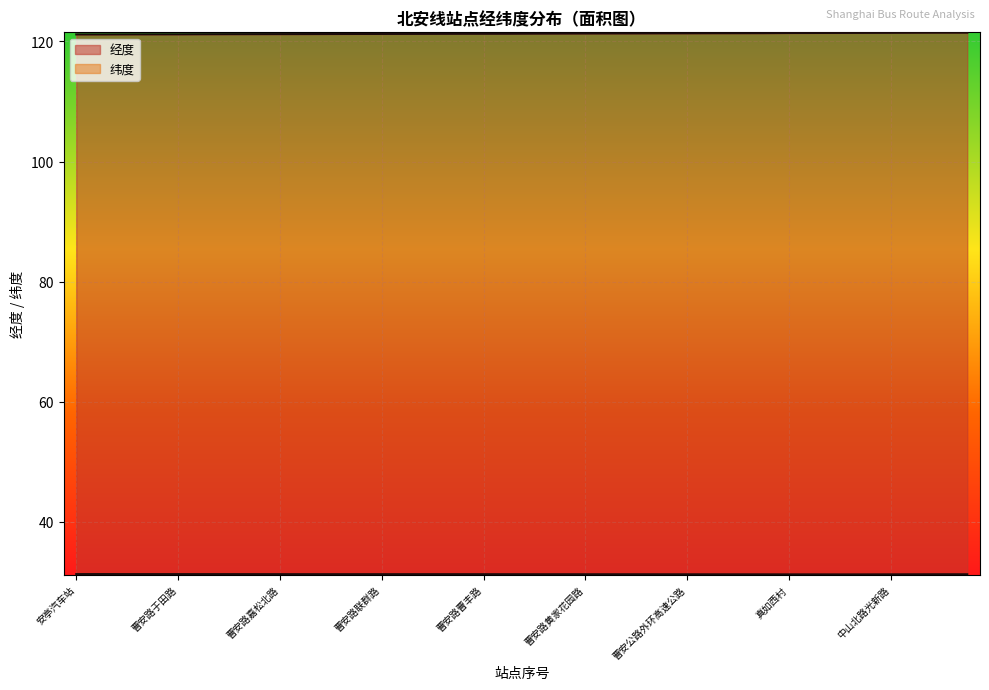

What is the sum of the 纬度 values at 曹安路曹联路 and 曹安公路外环高速公路?

62.5